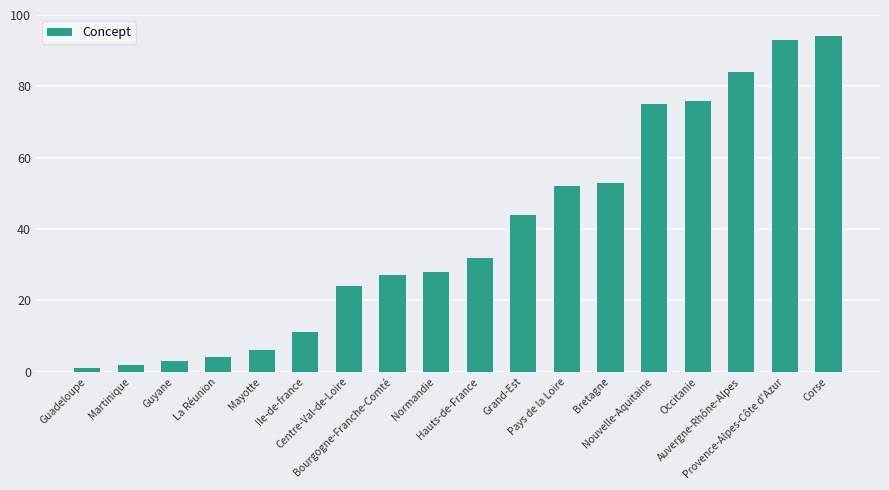

How many values are below 32?

9